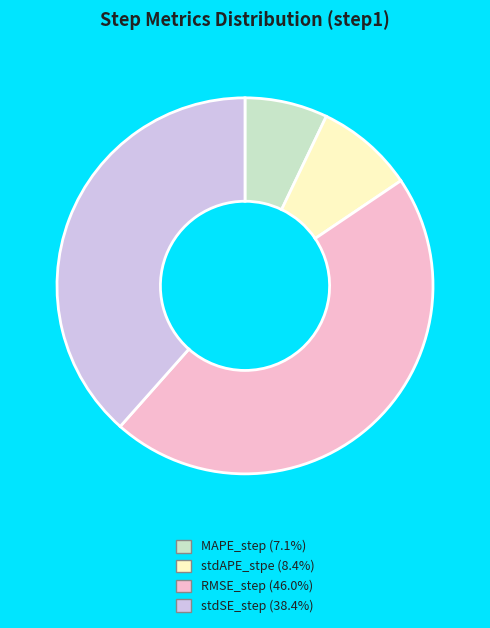

Count the number of slices in the pie.

4